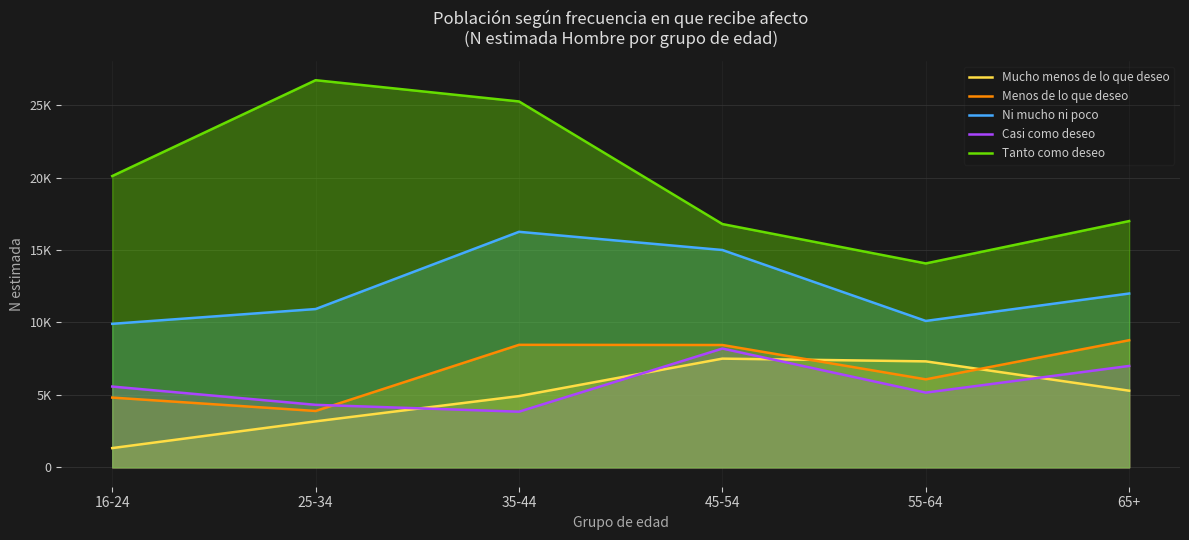

What is the approximate value of Mucho menos de lo que deseo at 45-54?

7505